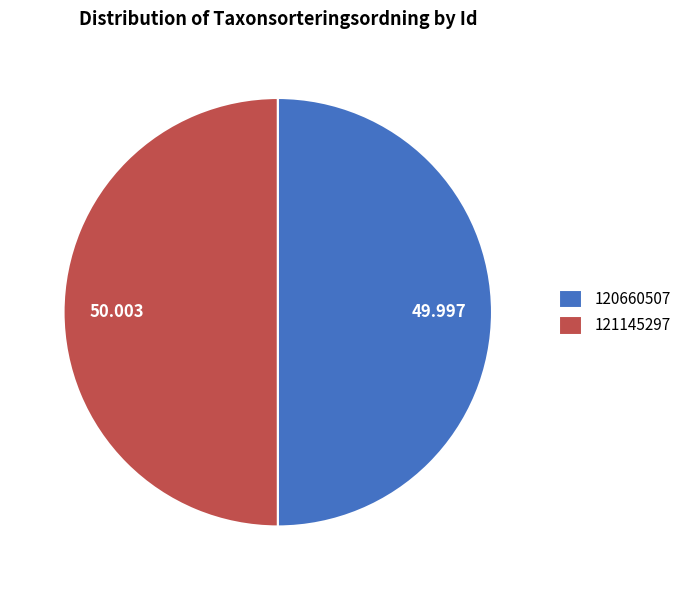

How many segments does this pie chart have?

2